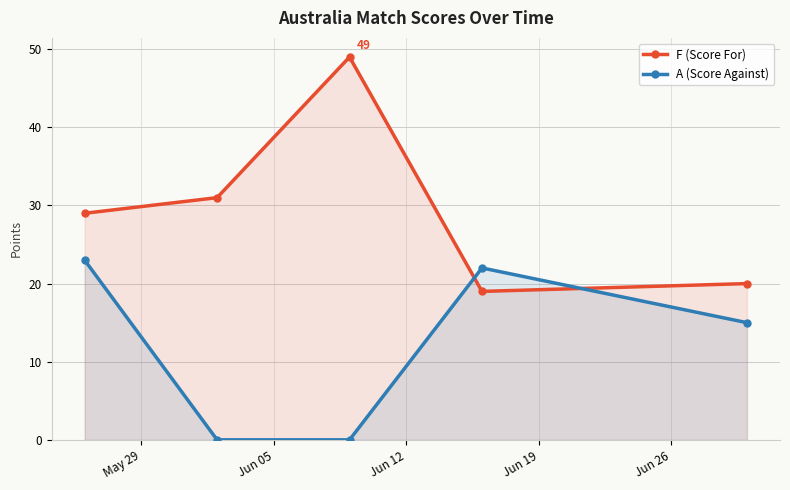

What is the difference between the maximum and minimum values in the F (Score For) series?

30